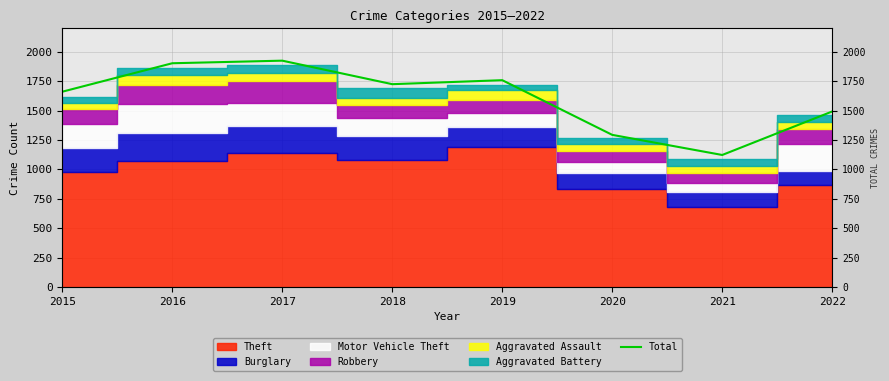

Rank the categories by value from lowest to highest.

2021, 2020, 2022, 2015, 2018, 2019, 2016, 2017